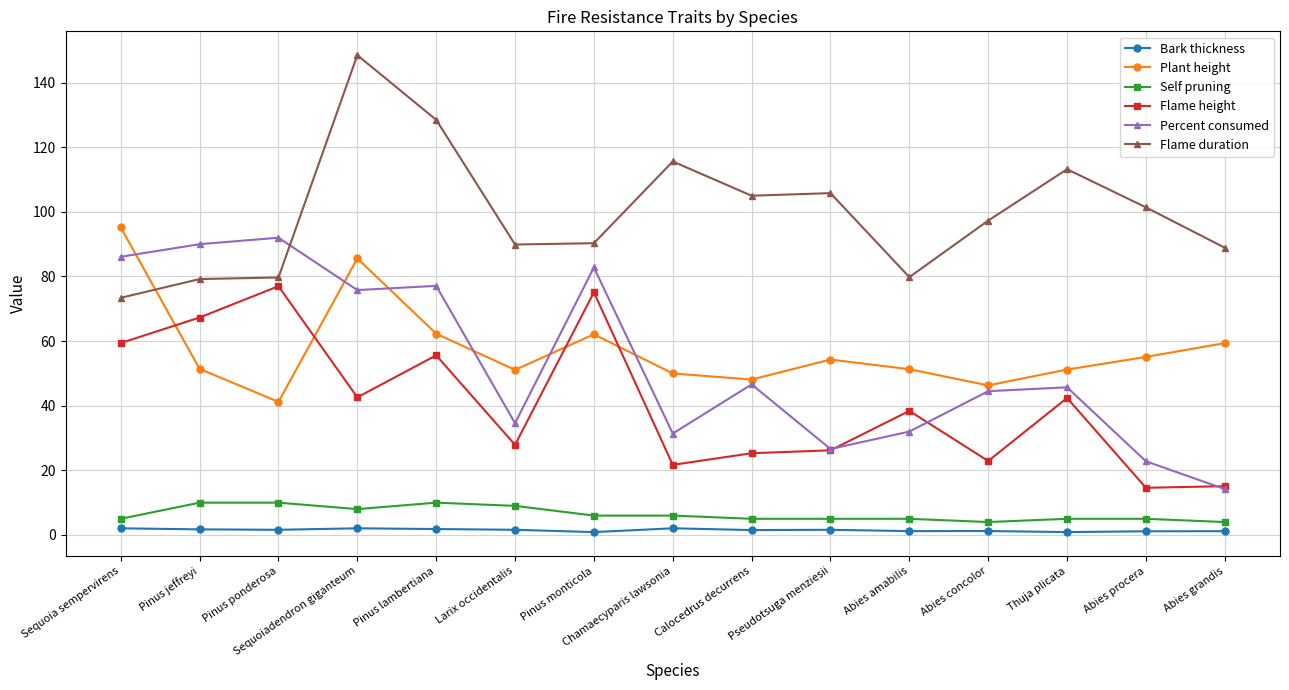

What is the highest value of the Plant height series?

95.2